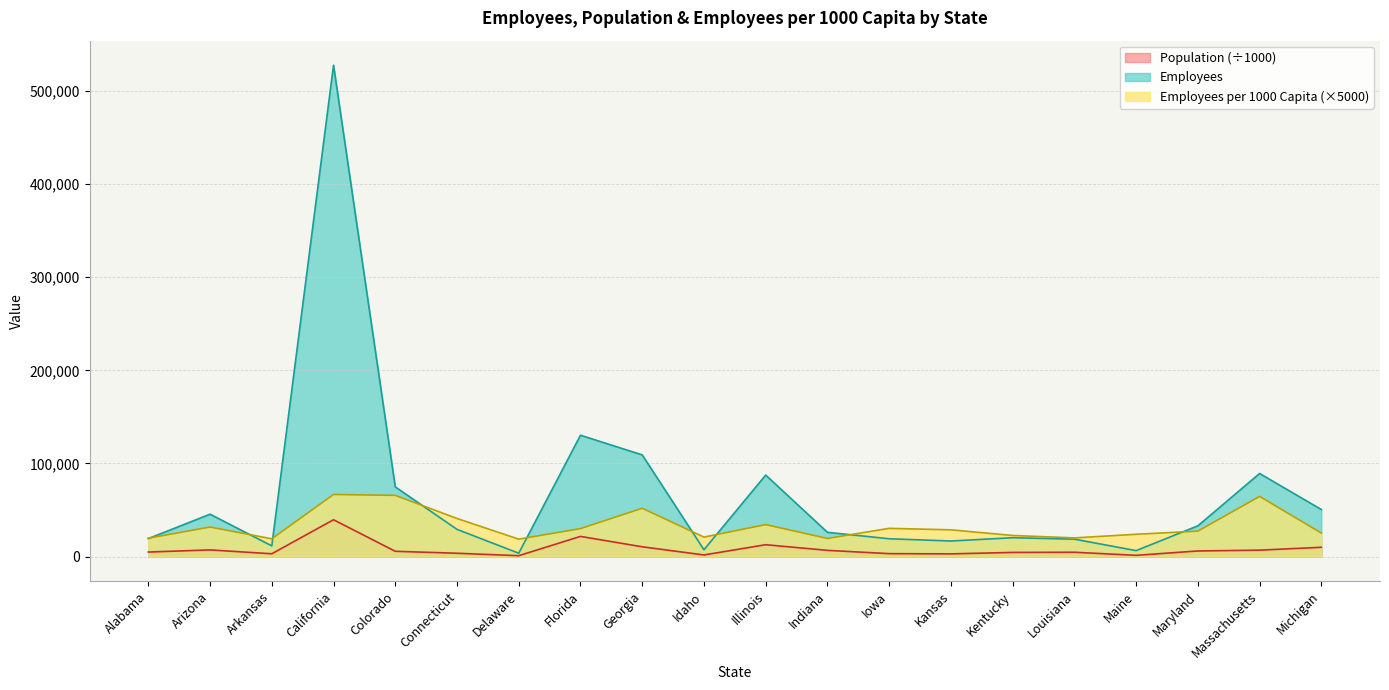

How many values in the Population series are below 5695?

10